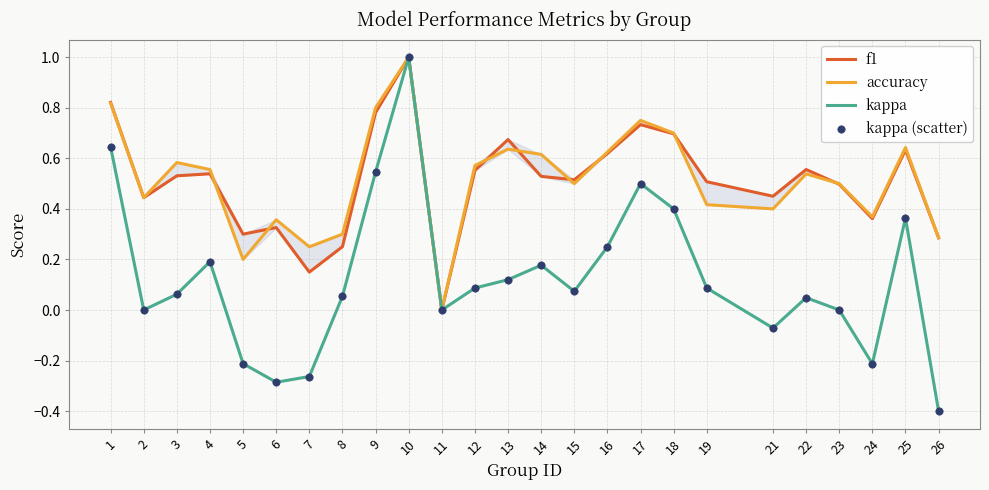

Which series contains the highest Y value?

f1